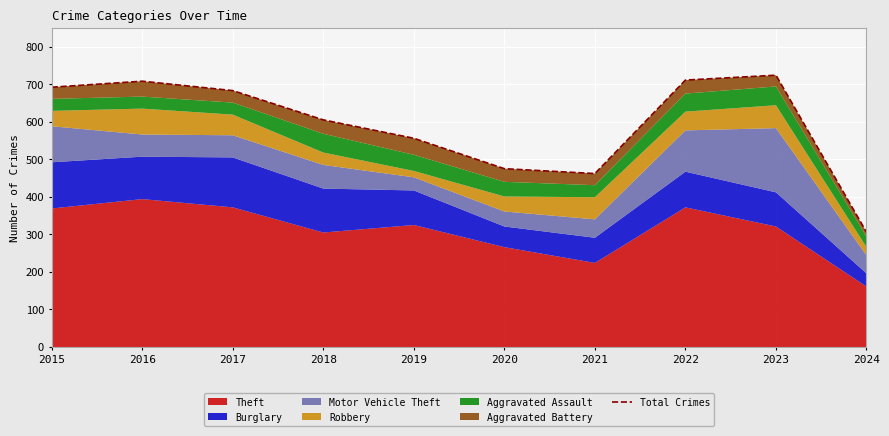

The value at 2020 is 475. True or false?

True